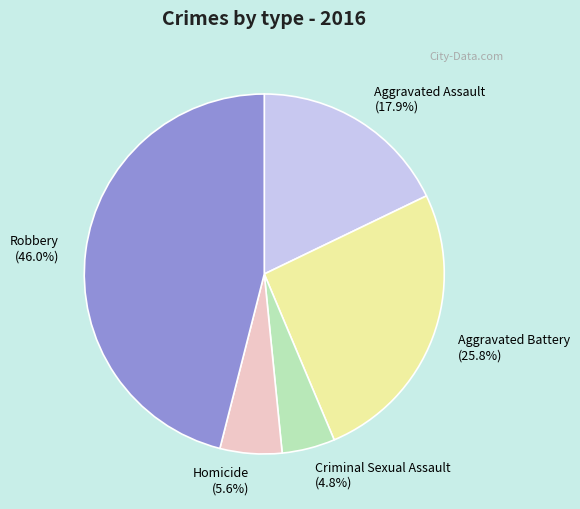

What percentage is the Aggravated Assault slice, to the nearest percent?

18%